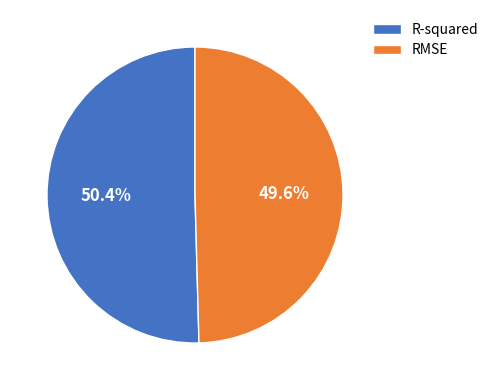

Does RMSE represent more than half of the total?

No